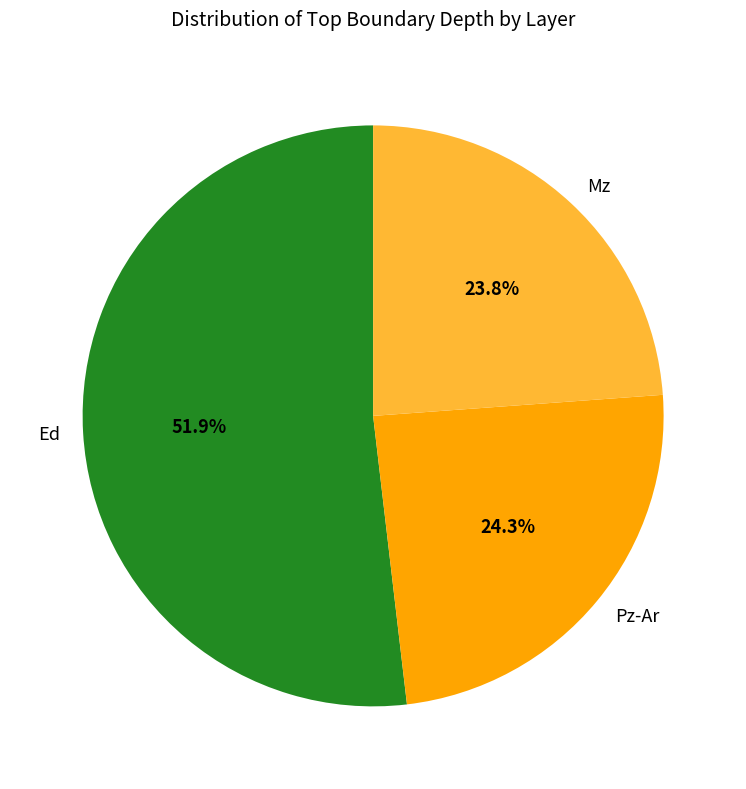

Is there any slice that represents more than half of the pie?

Yes